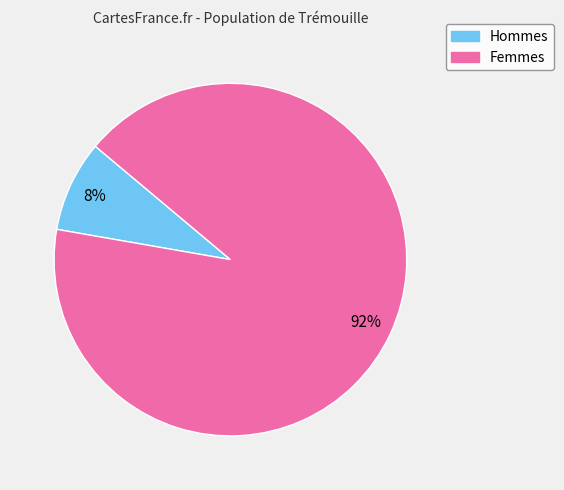

Is there any slice that represents more than half of the pie?

Yes